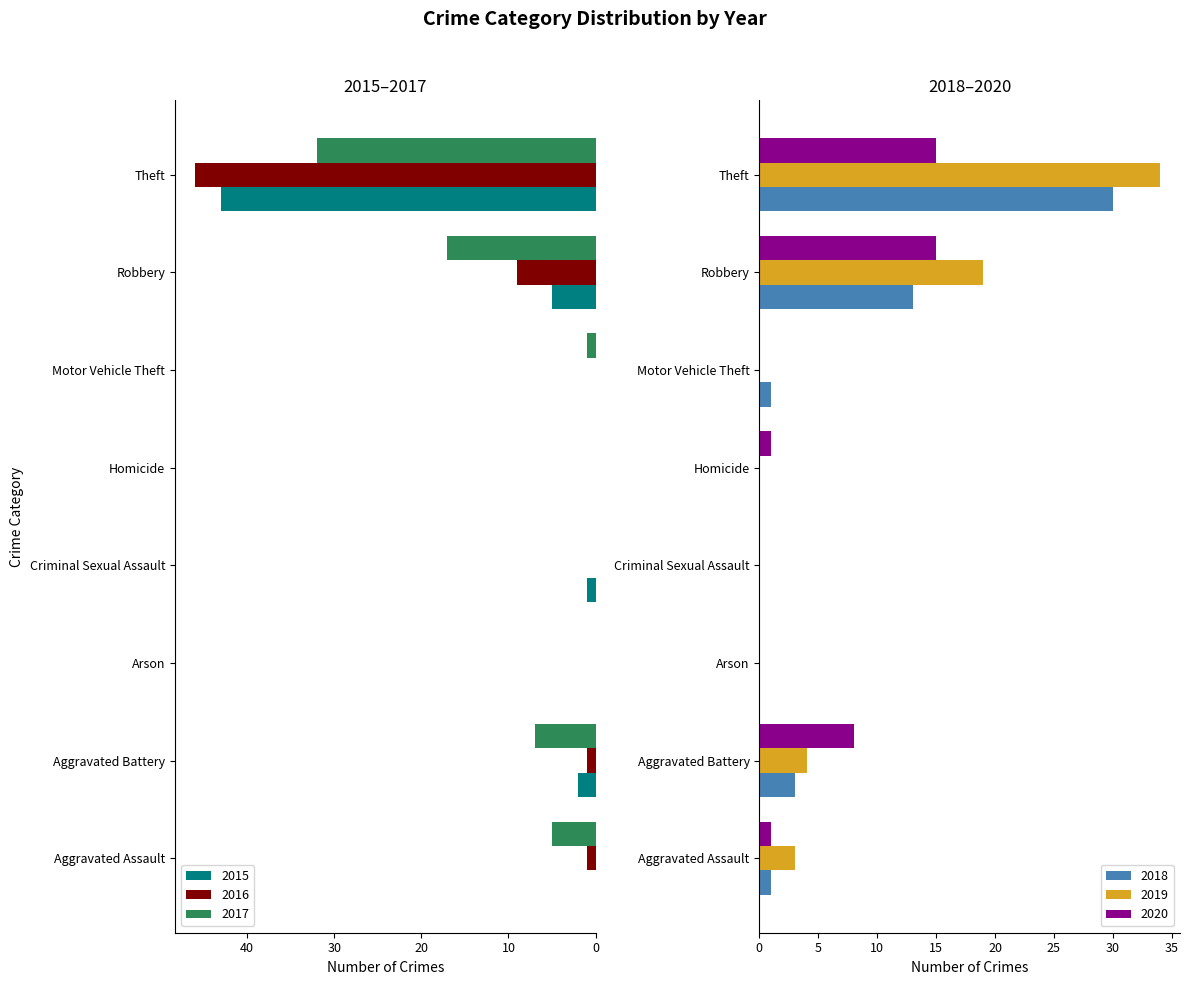

What is the label of the 3rd bar from the right?

Motor Vehicle Theft